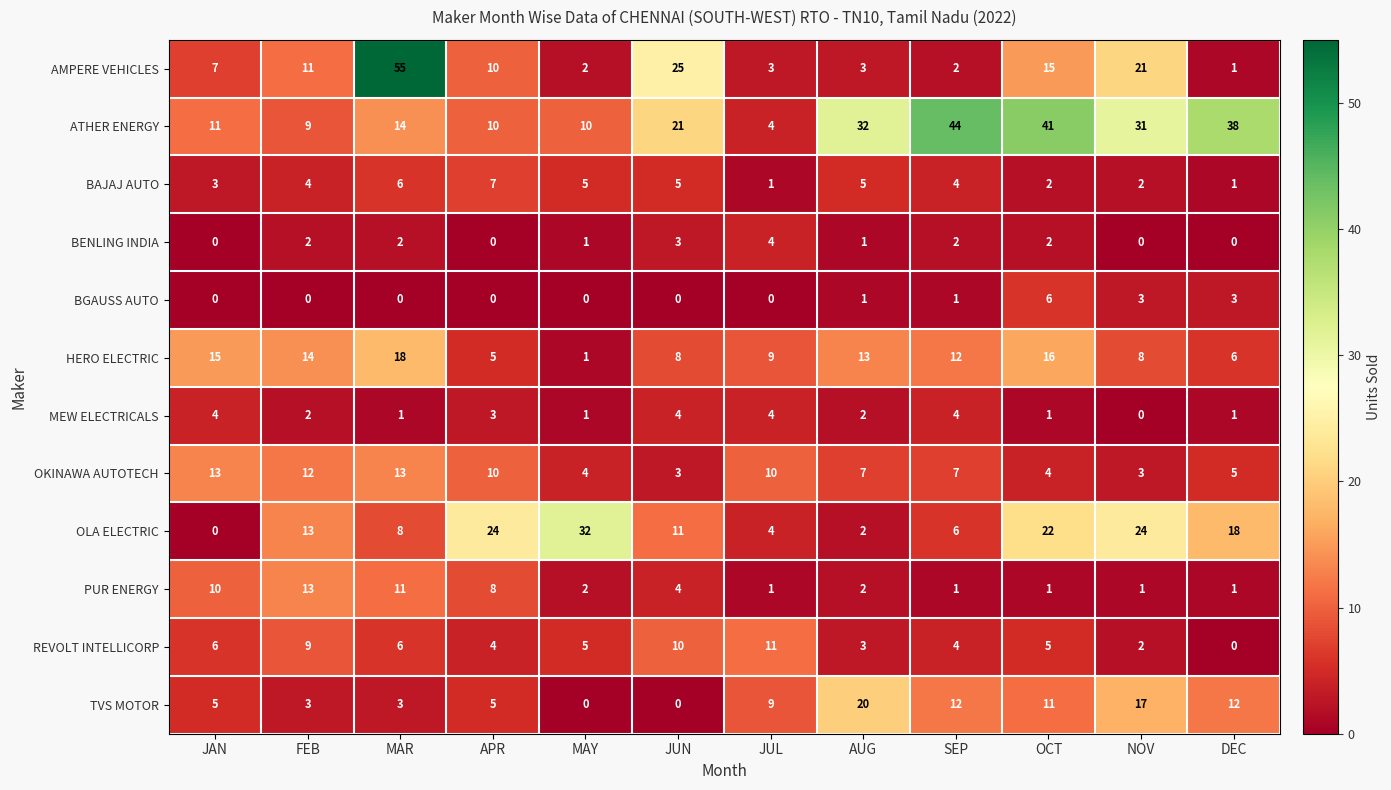

What is the greatest value displayed?

55